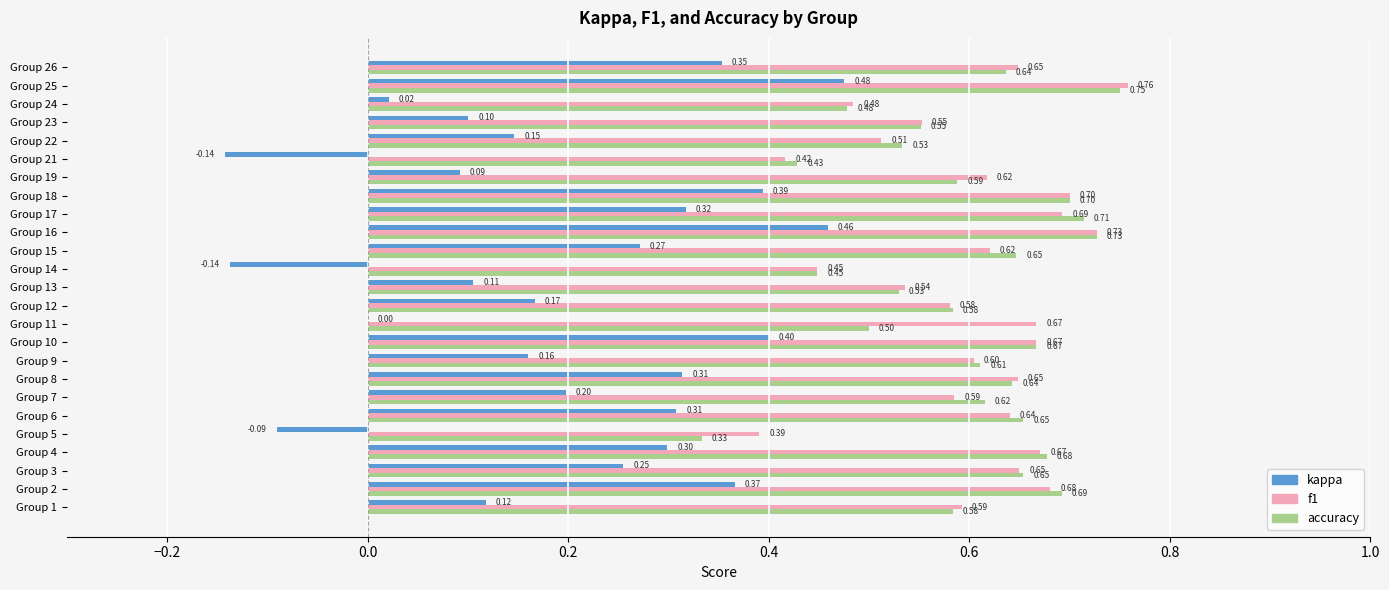

What is the sum of the f1 values at Group 4 and Group 21?

1.1